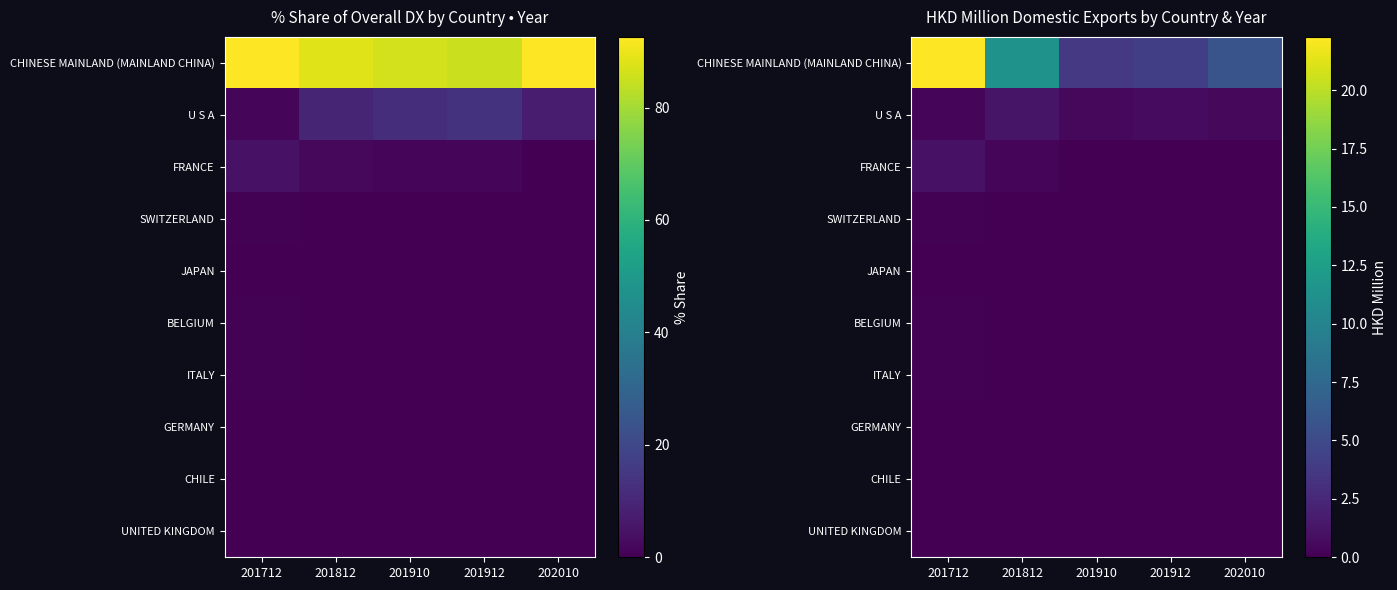

At how many categories does at least one series exceed 20?

1